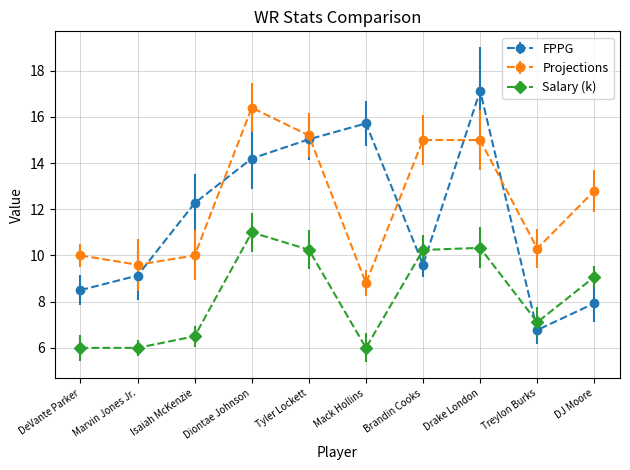

True or false: Salary (k) has a value of 3.4 at DeVante Parker.

False